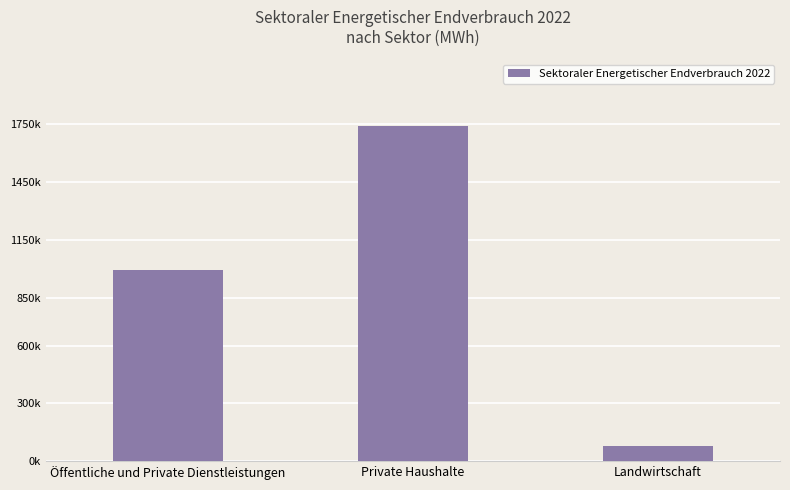

What is the label of the 2nd bar from the left?

Private Haushalte